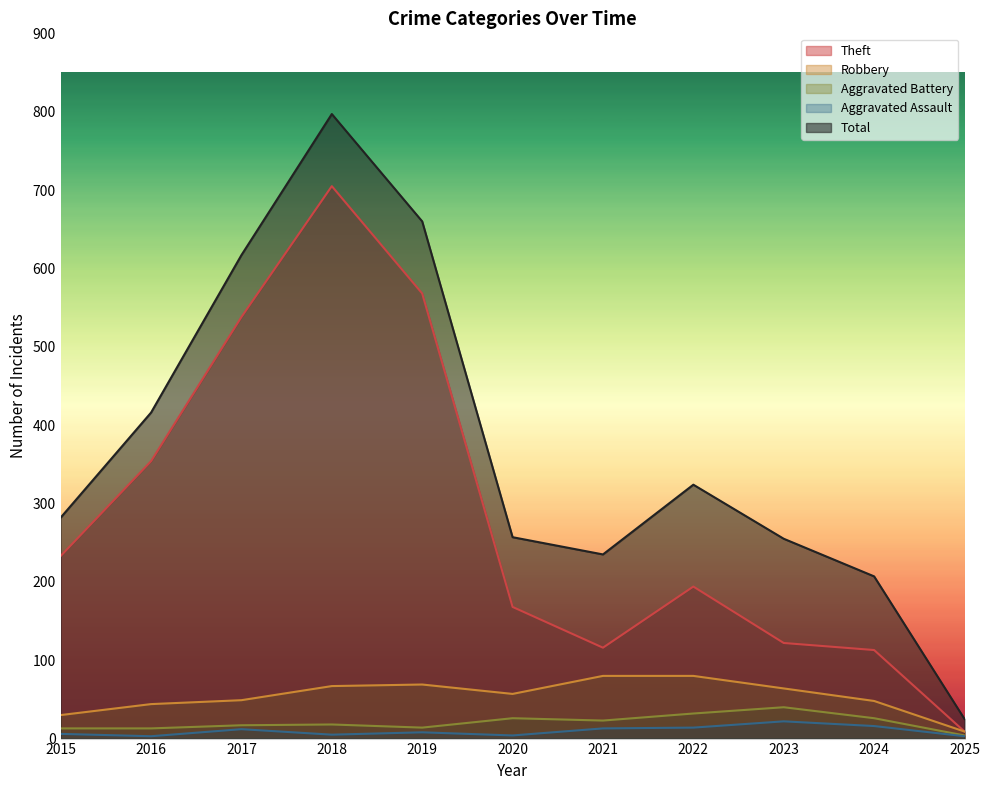

Which series has the largest total across all categories?

Total